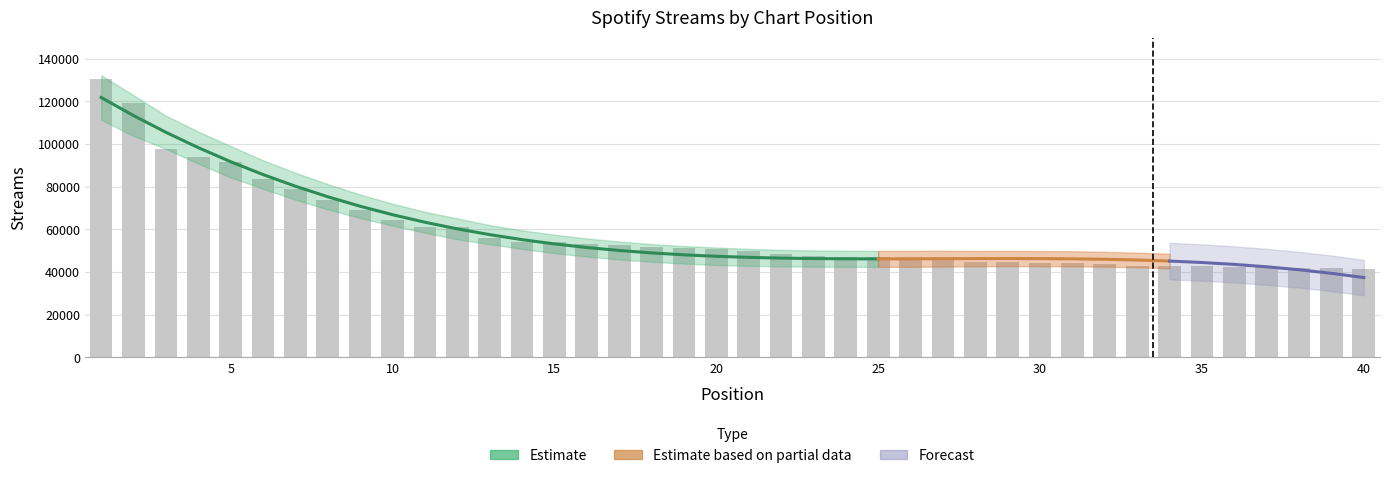

What is the change in value from 5 to 33?

-48707